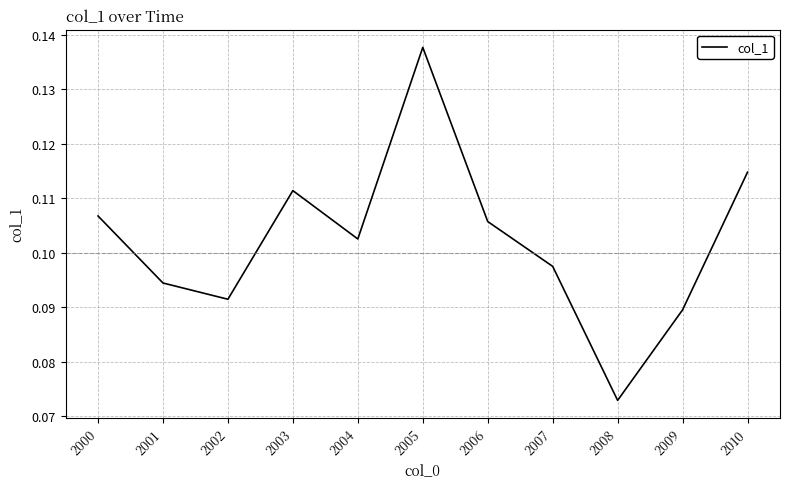

Count the values in the range 0 to 1.

11